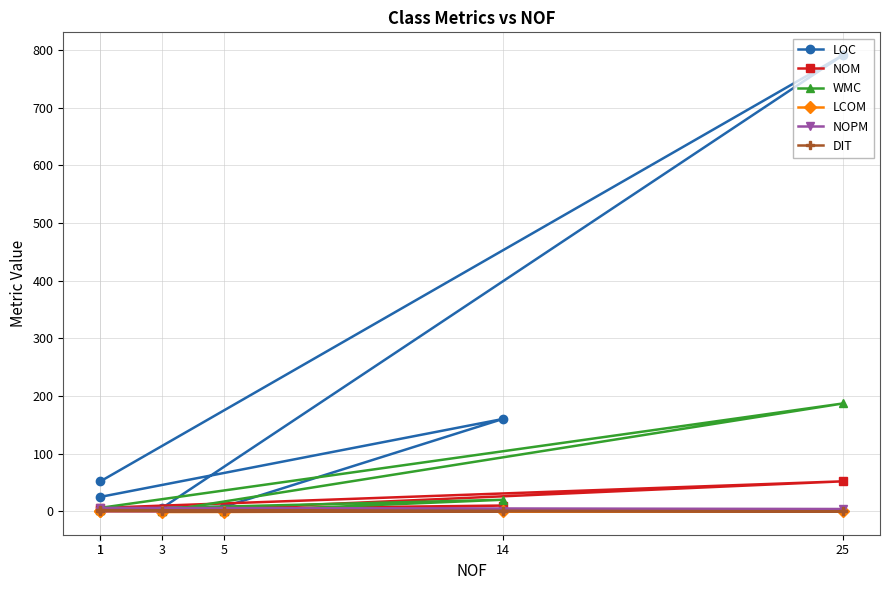

True or false: NOM and NOPM cross at least once.

False